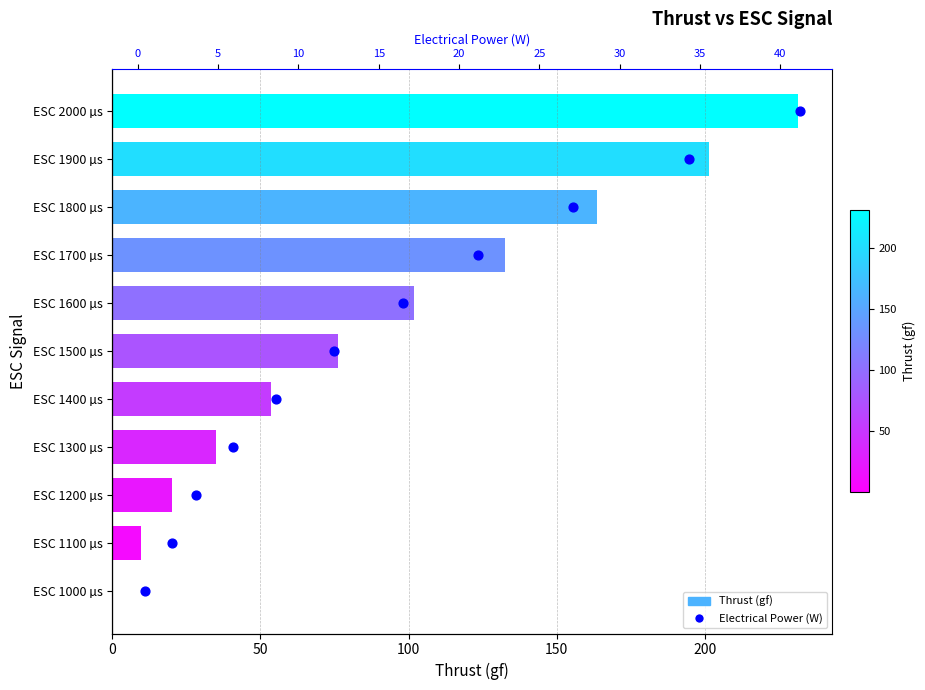

What are all the series names shown in the legend?

Thrust (gf), Electrical Power (W)